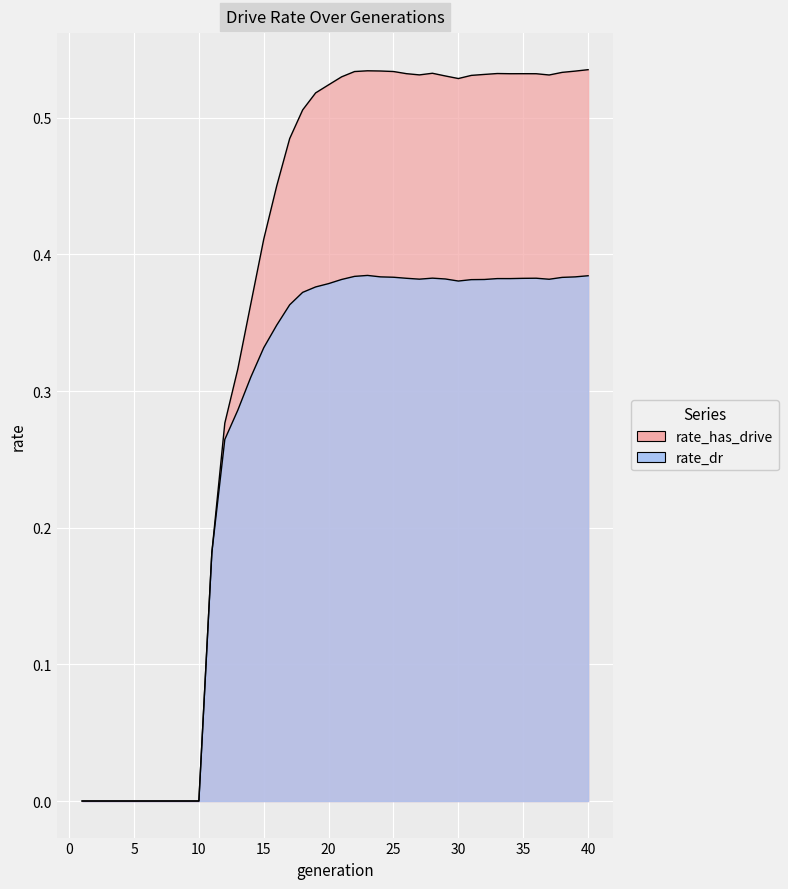

List the series in order of their peak value, lowest first.

rate_dr, rate_has_drive